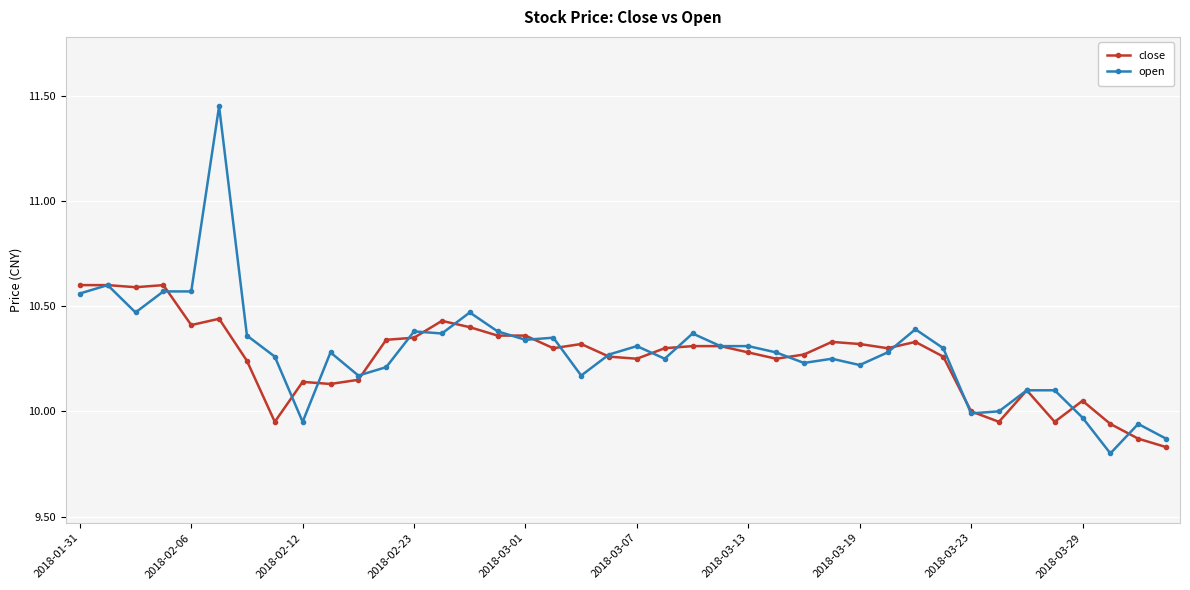

Which series has the largest range (max minus min)?

open